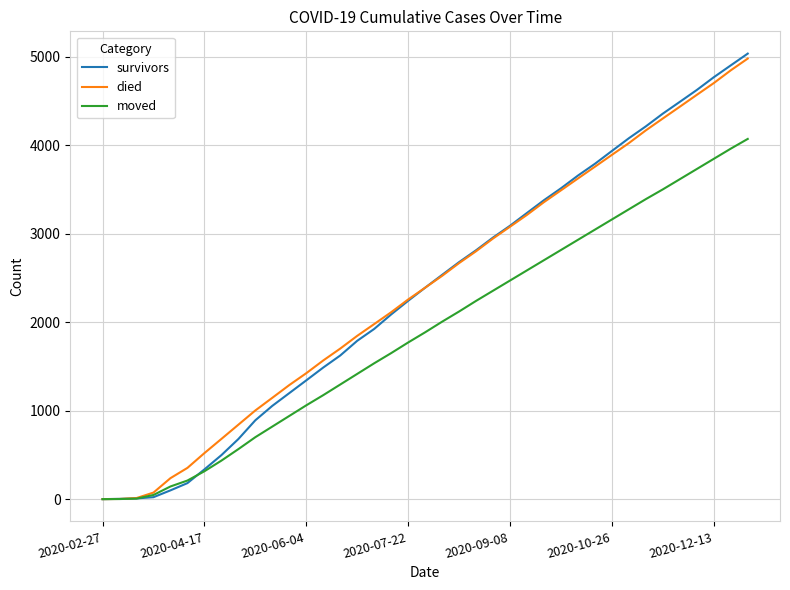

What is the maximum value for moved?

4070